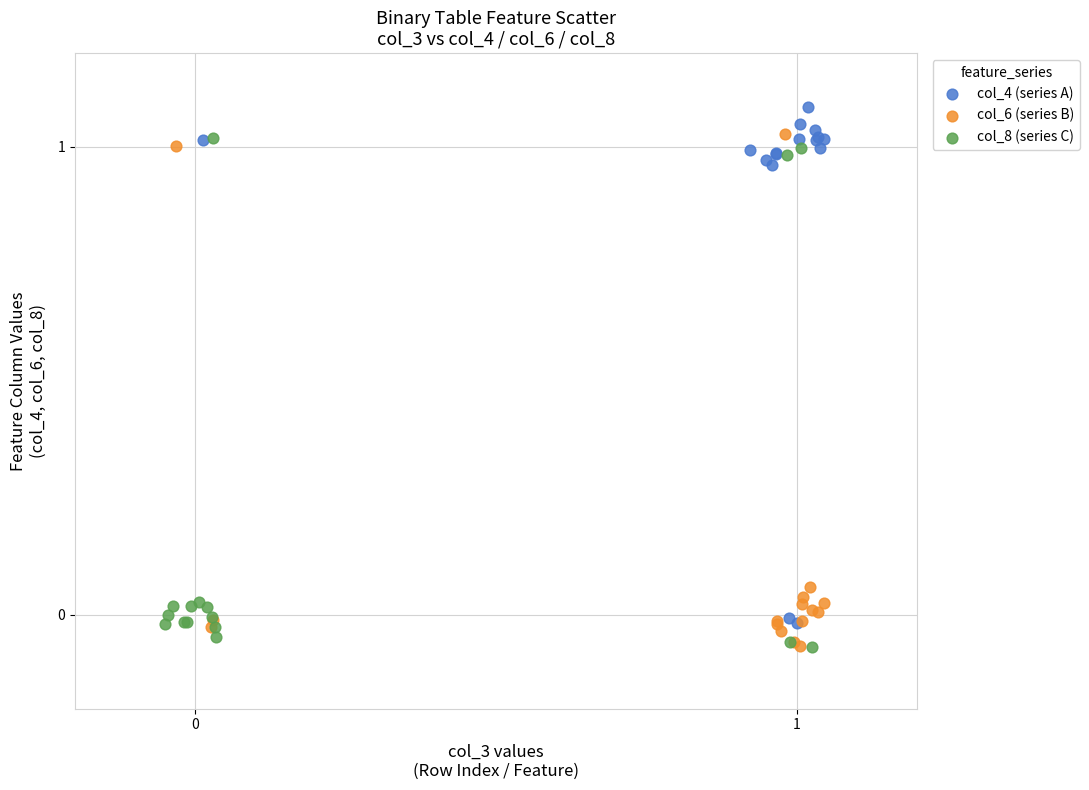

Which series reaches the maximum Y coordinate?

col_4 (series A)